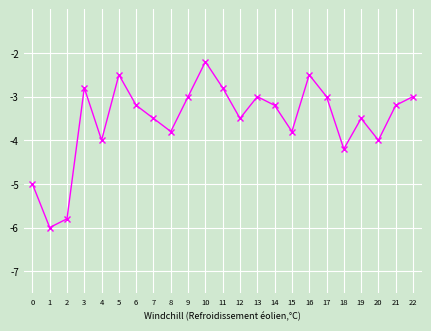

What is the change in value from 16 to 20?

-1.5